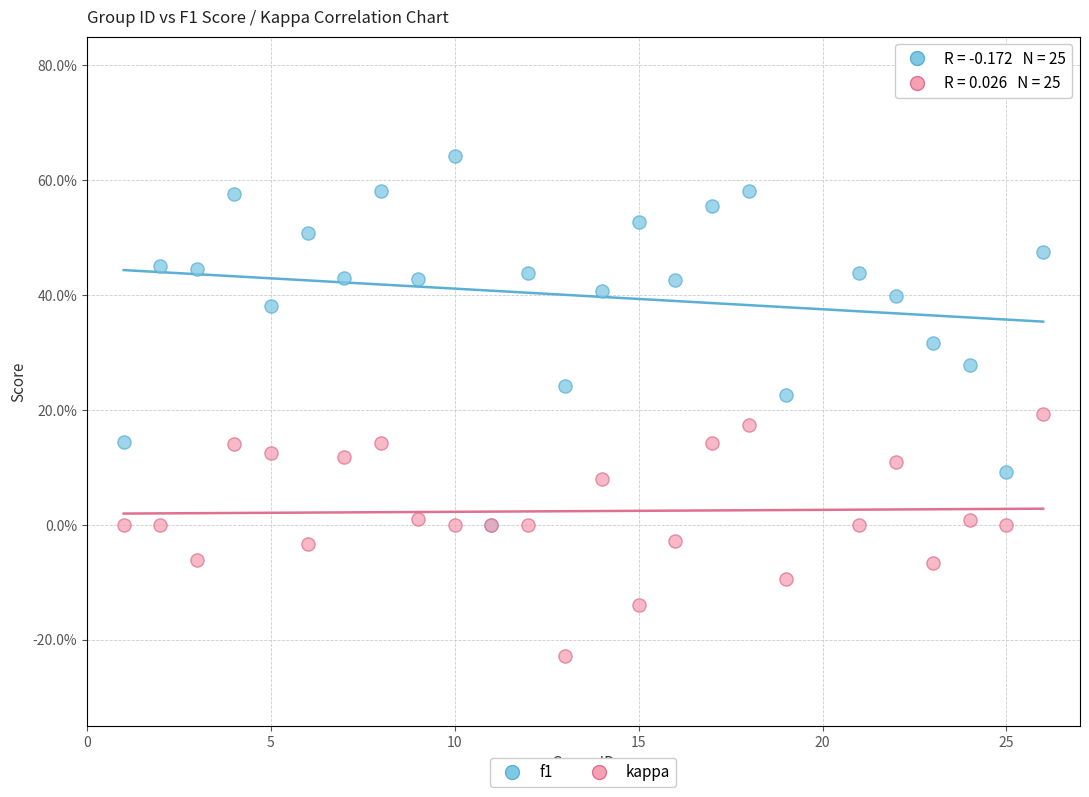

Which series has the widest spread of Y values?

f1